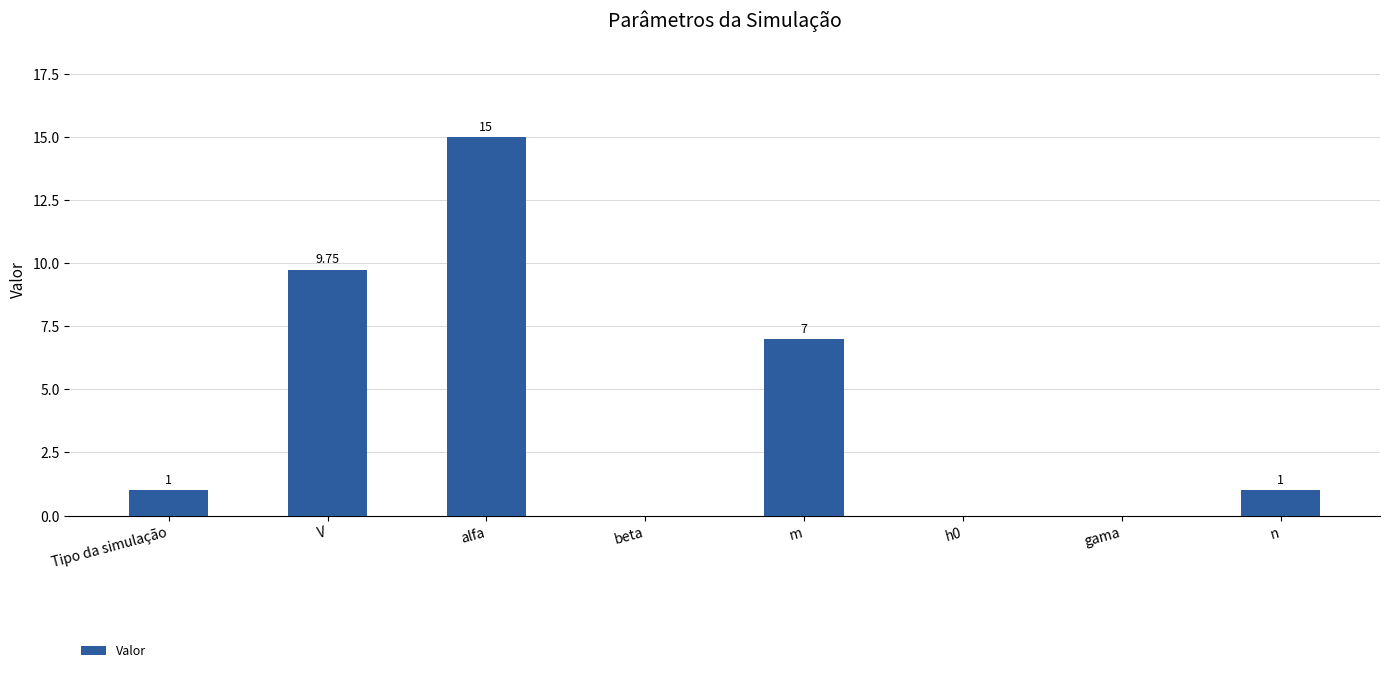

What is the change in value from alfa to m?

-8.0